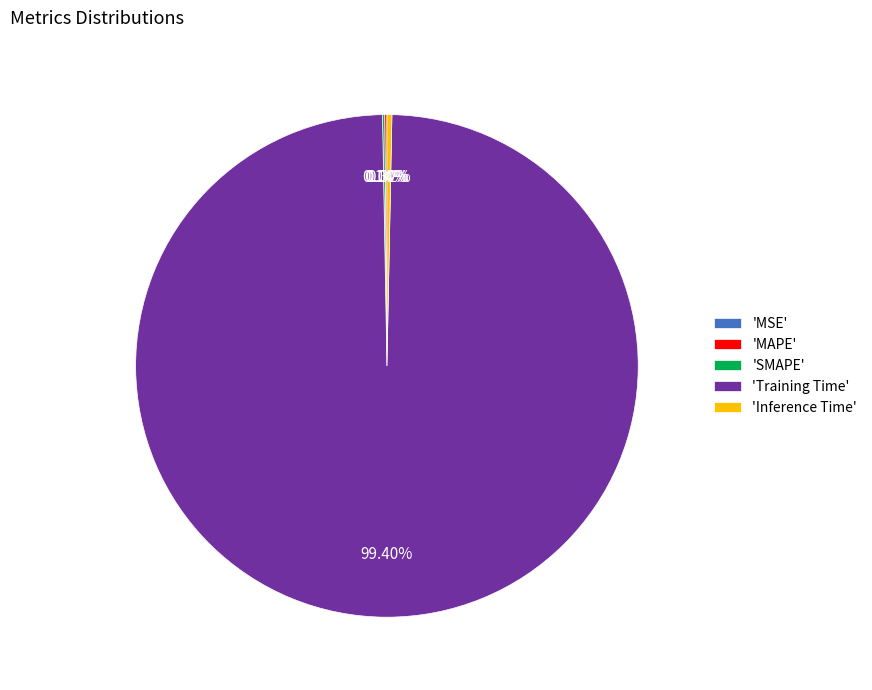

Is 'Training Time' the majority of the pie?

Yes